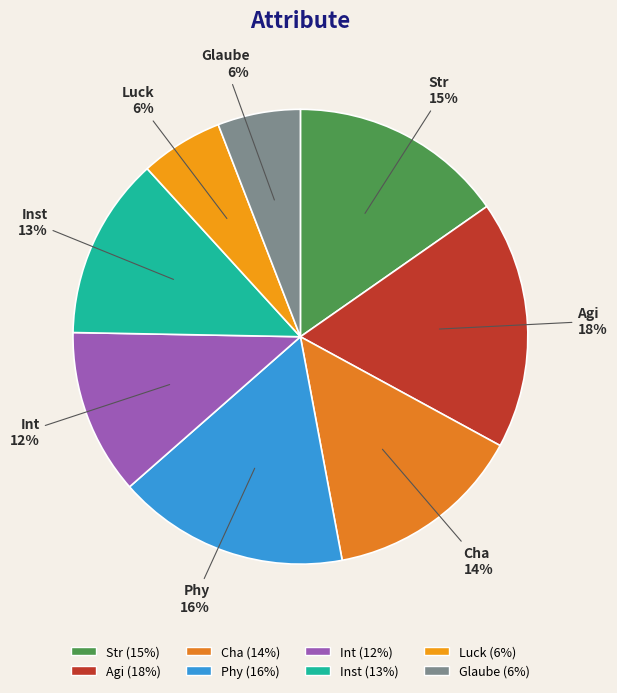

Which category has the biggest portion of the pie?

Agi